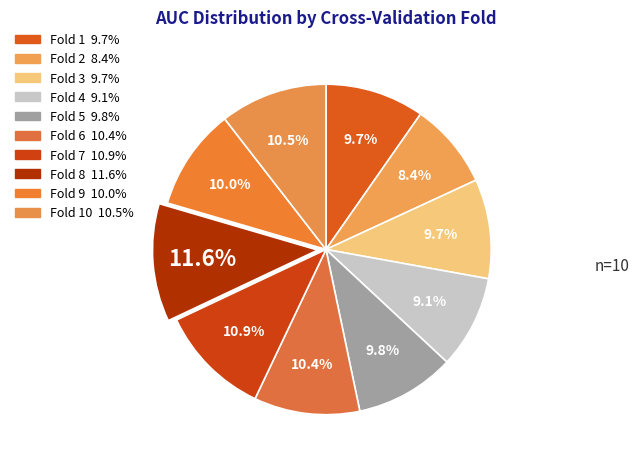

Count the number of slices in the pie.

10